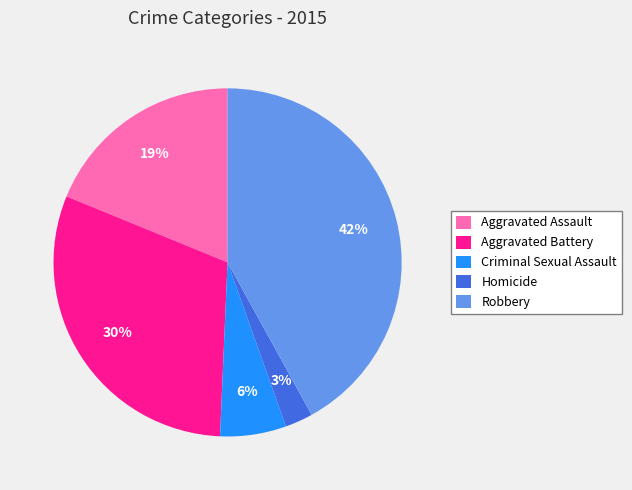

Is it true that Homicide is 3% of the pie?

True